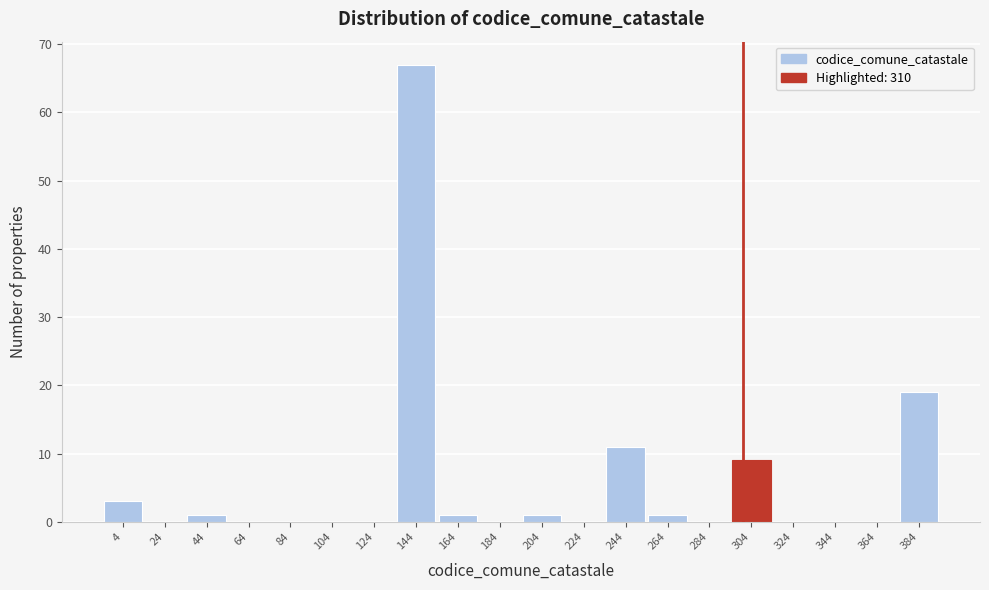

Reading left to right, what are all the values shown in this chart?

4=3	24=0	44=1	64=0	84=0	104=0	124=0	144=67	164=1	184=0	204=1	224=0	244=11	264=1	284=0	304=9	324=0	344=0	364=0	384=19